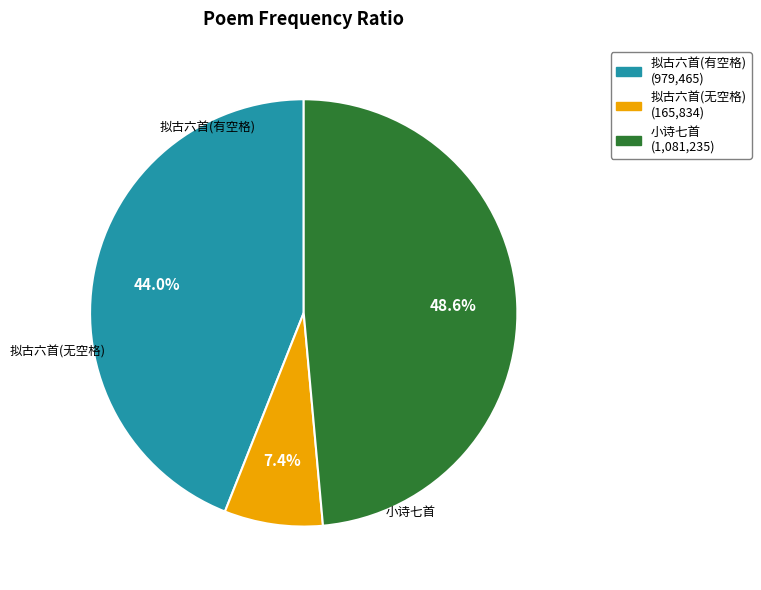

Does any single category account for the majority?

No